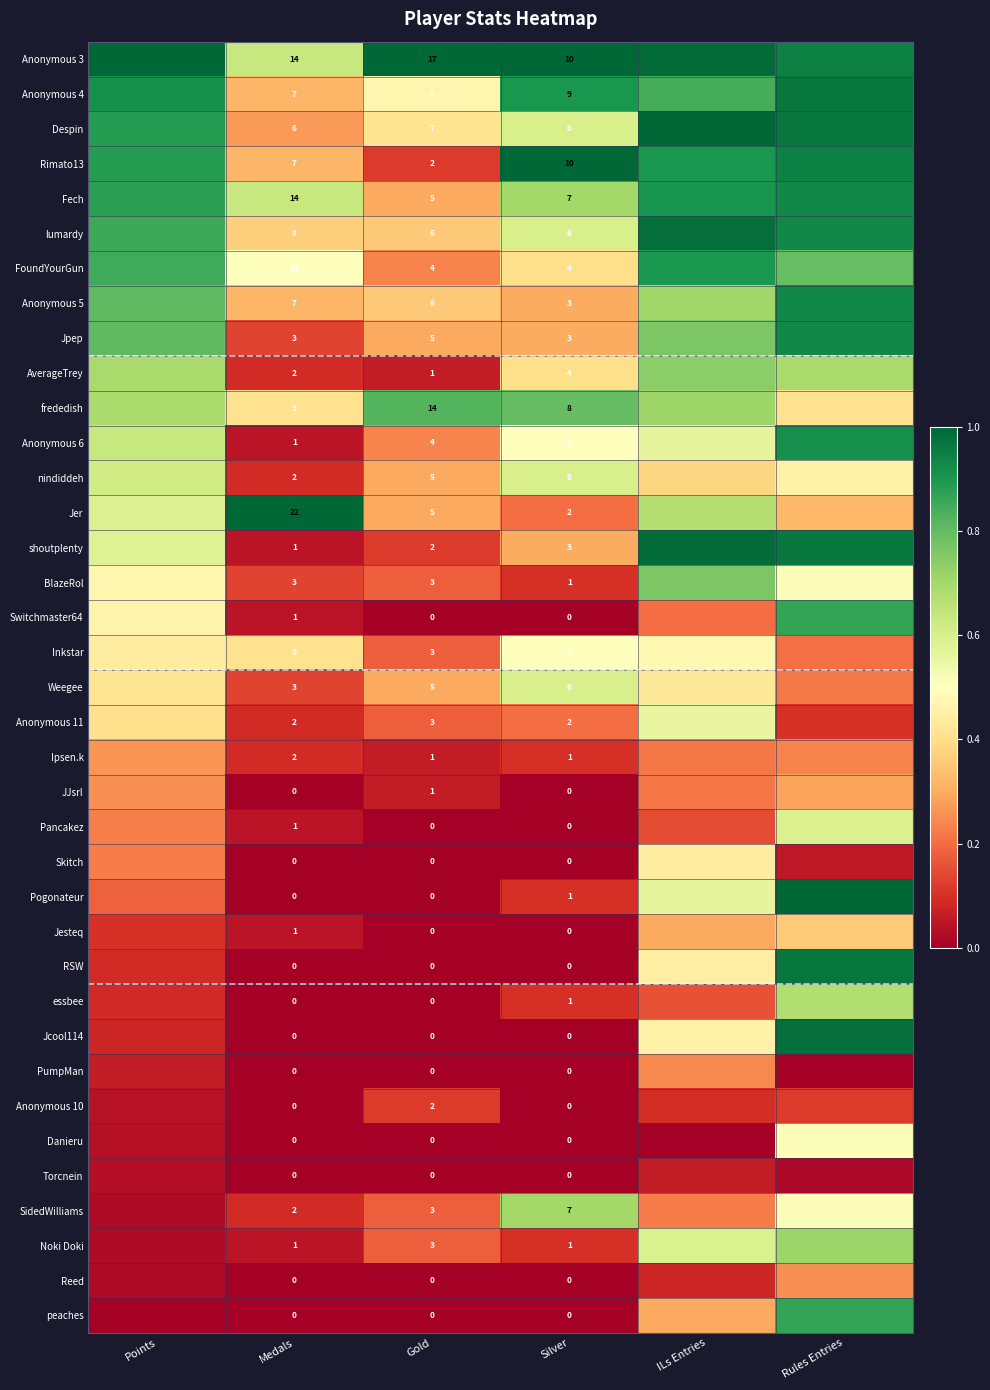

Is the value of shoutplenty at Gold greater than the value of SidedWilliams at Silver?

No